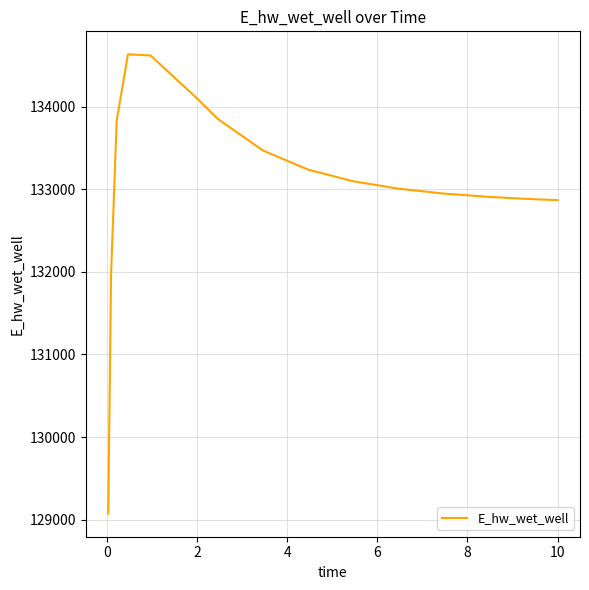

What is the smallest value displayed?

129071.8